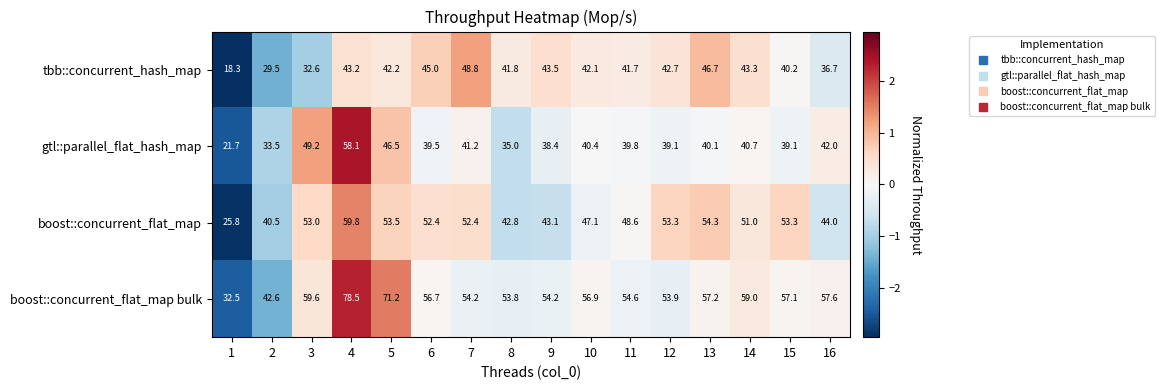

Count the number of categories in the chart.

16